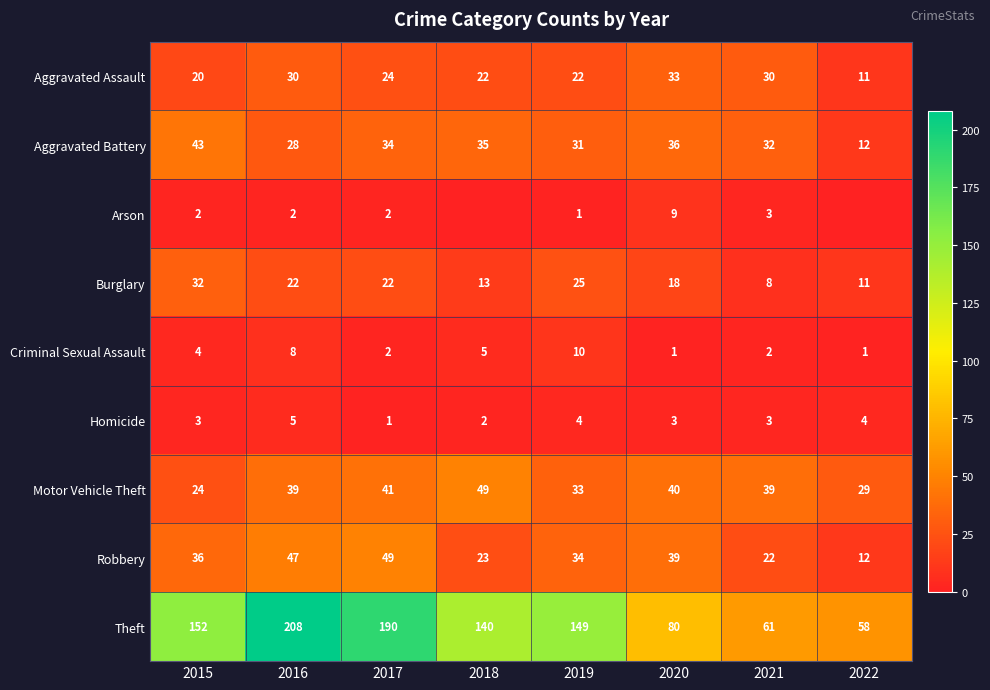

Count the number of categories in the chart.

8